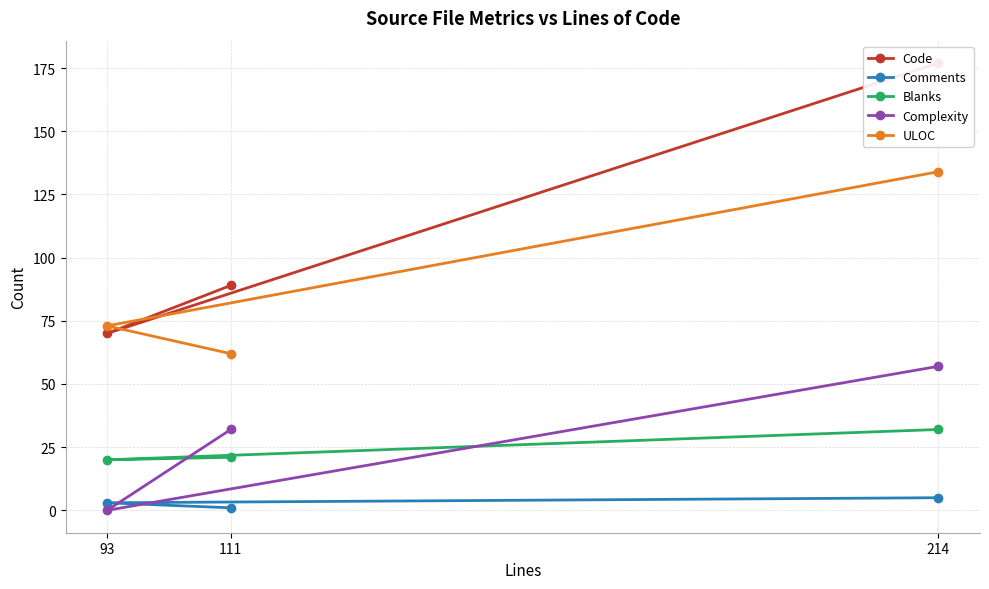

Is this an area chart (filled region under the line)?

No